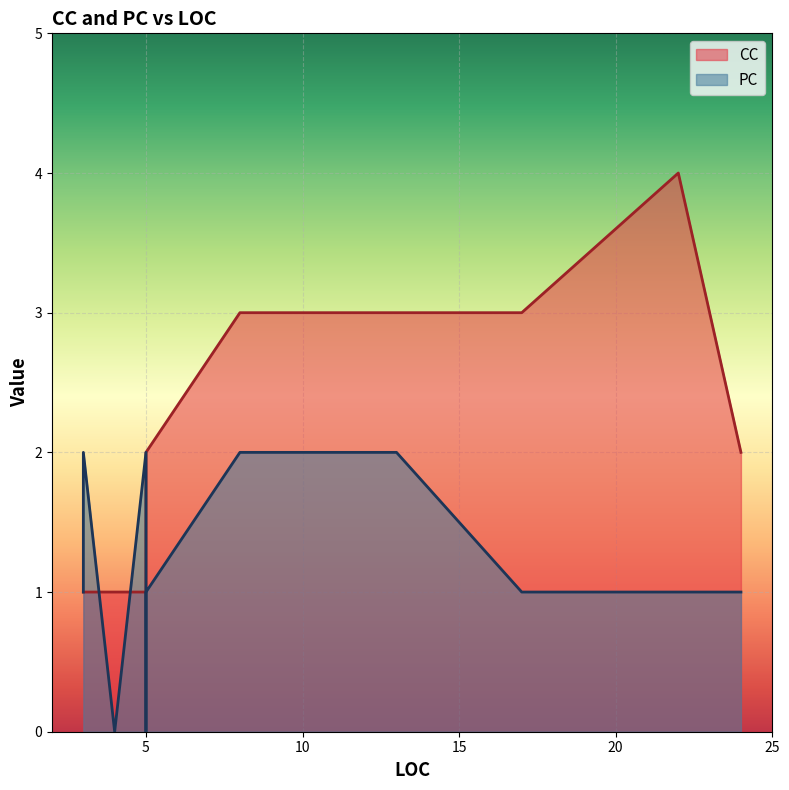

List the series in order of their overall mean, lowest first.

PC, CC